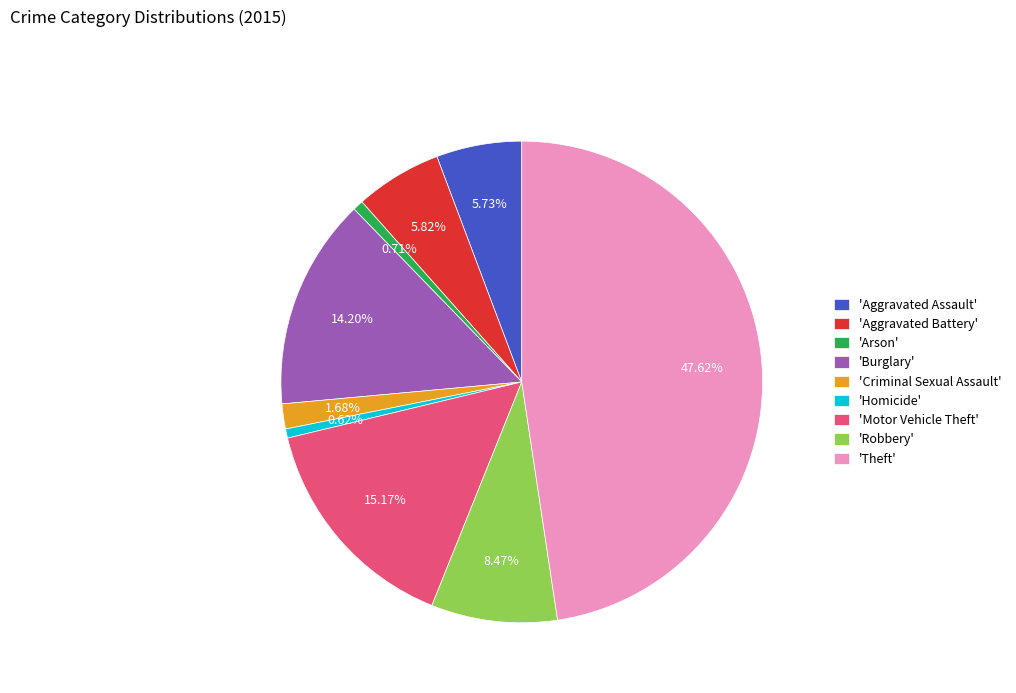

What is the largest slice in the pie chart?

'Theft'